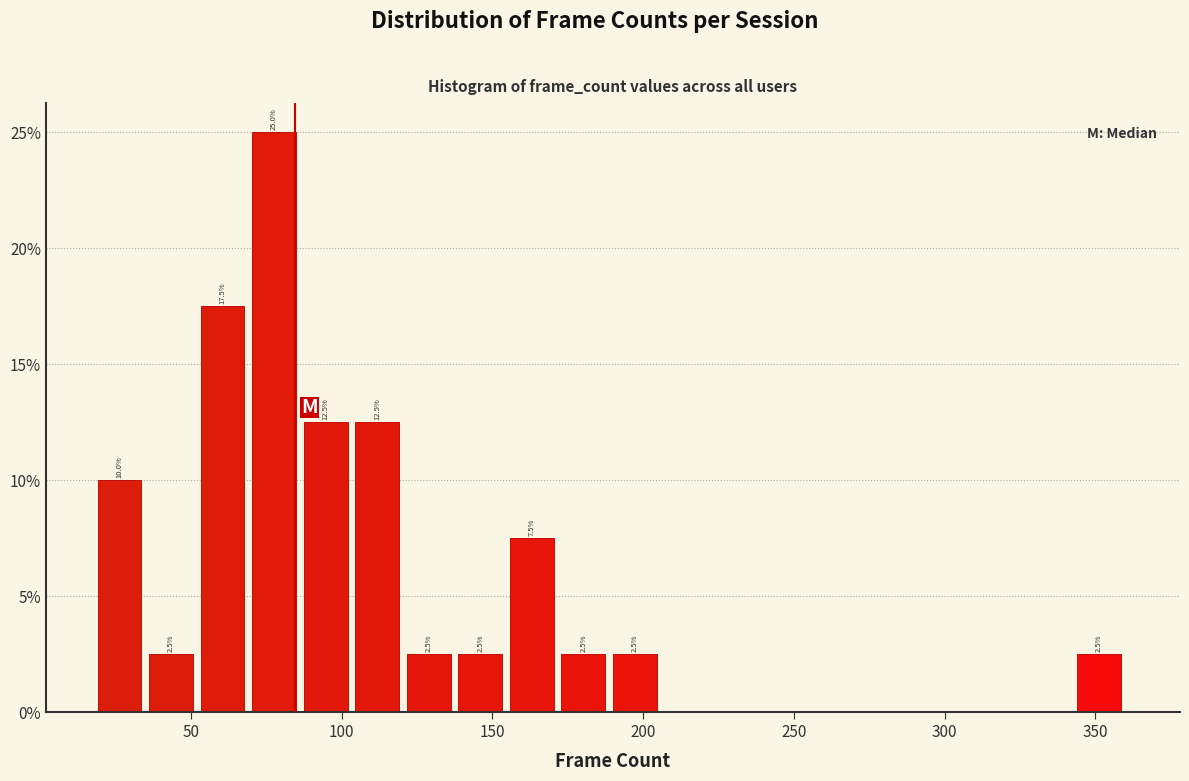

Around what value on the x-axis is the tallest bar? Give the approximate position of its centre, as read against the axis.

80